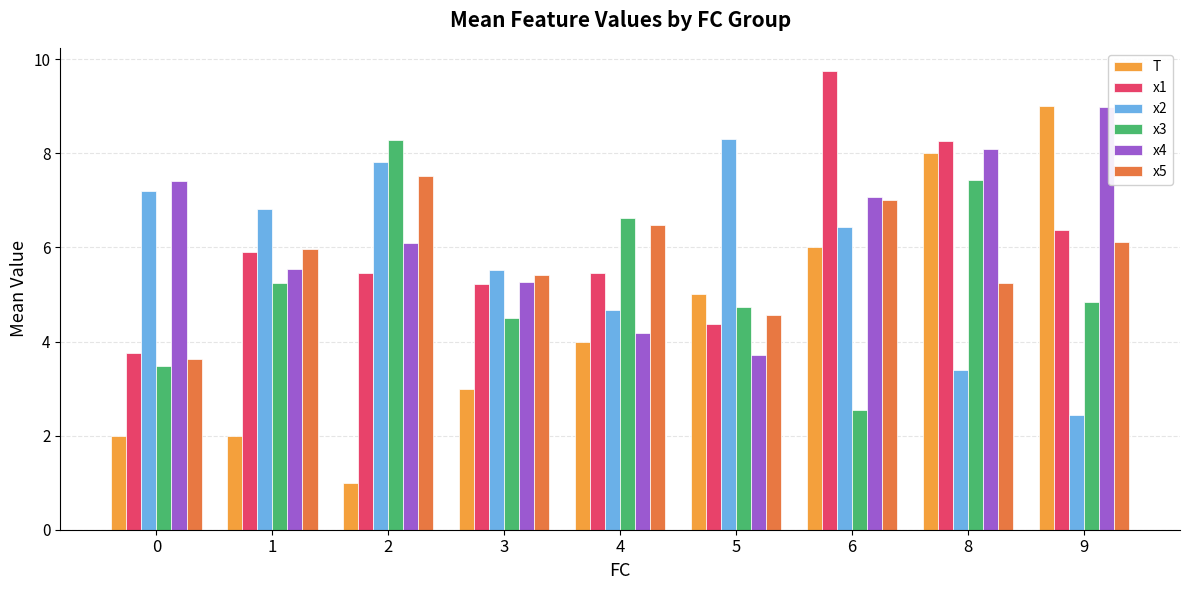

What are all the series names shown in the legend?

T, x1, x2, x3, x4, x5